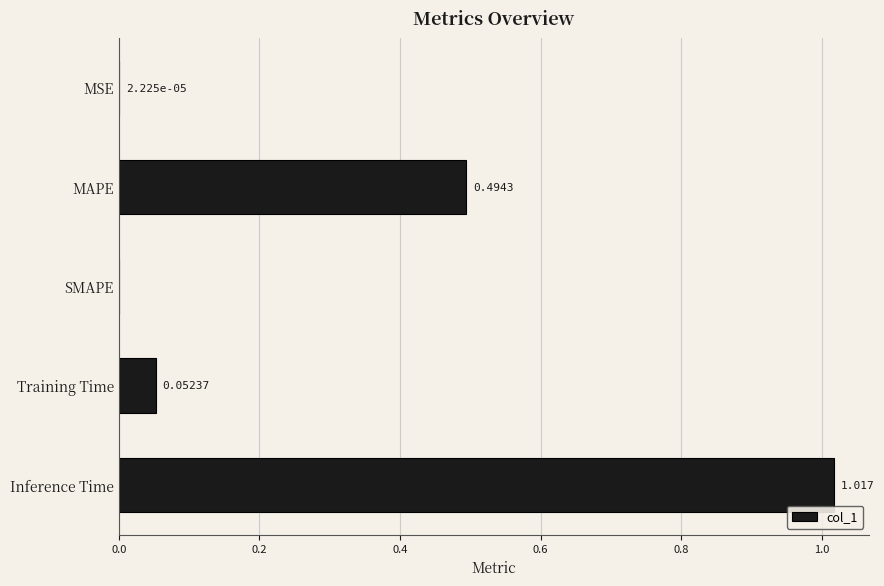

At which category does the chart reach its peak across all series?

Inference Time